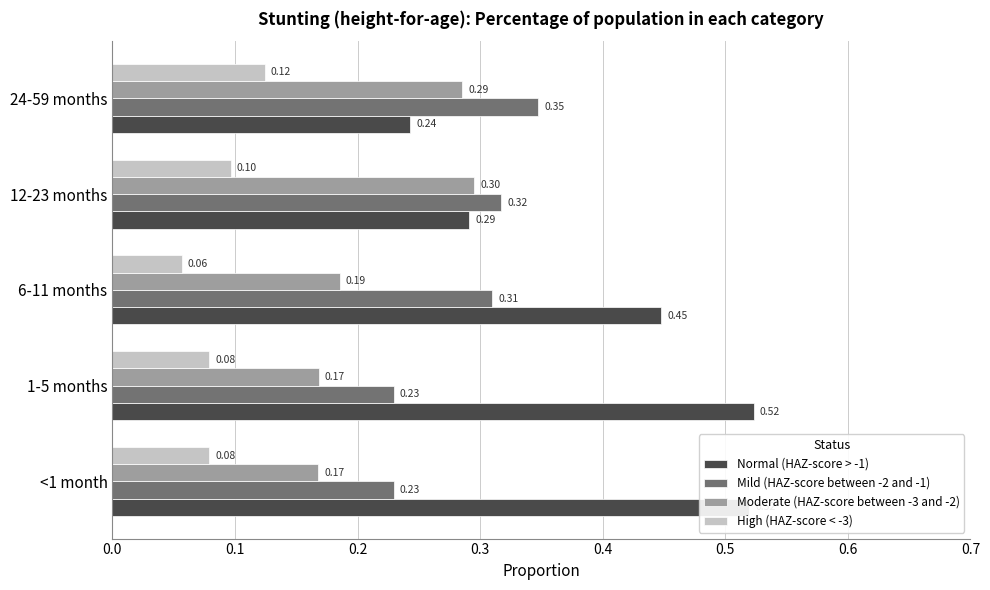

Rank the series by their maximum value, from highest to lowest.

Normal (HAZ-score > -1), Mild (HAZ-score between -2 and -1), Moderate (HAZ-score between -3 and -2), High (HAZ-score < -3)